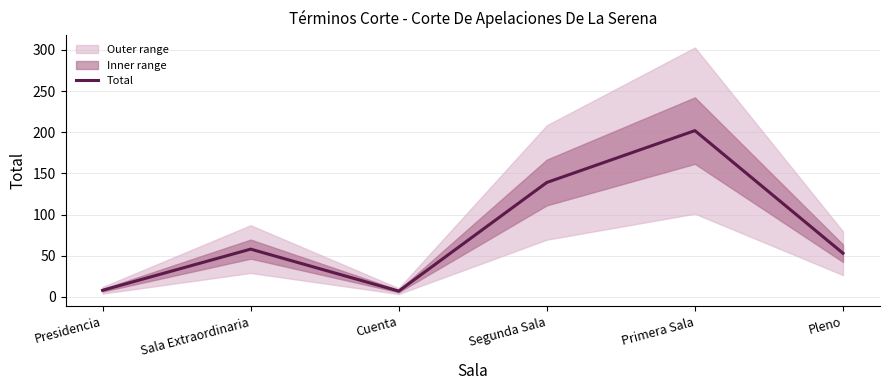

Reading left to right, list all the values displayed in this chart.

Presidencia=8	Sala Extraordinaria=58	Cuenta=7	Segunda Sala=139	Primera Sala=202	Pleno=53